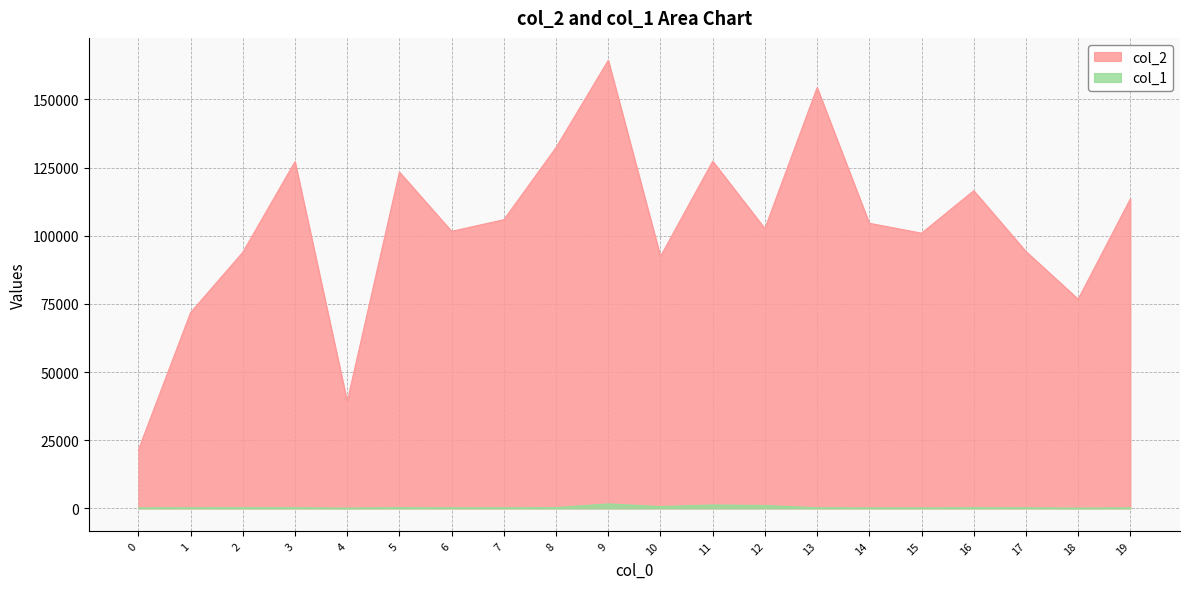

True or false: col_1 and col_2 cross at least once.

False